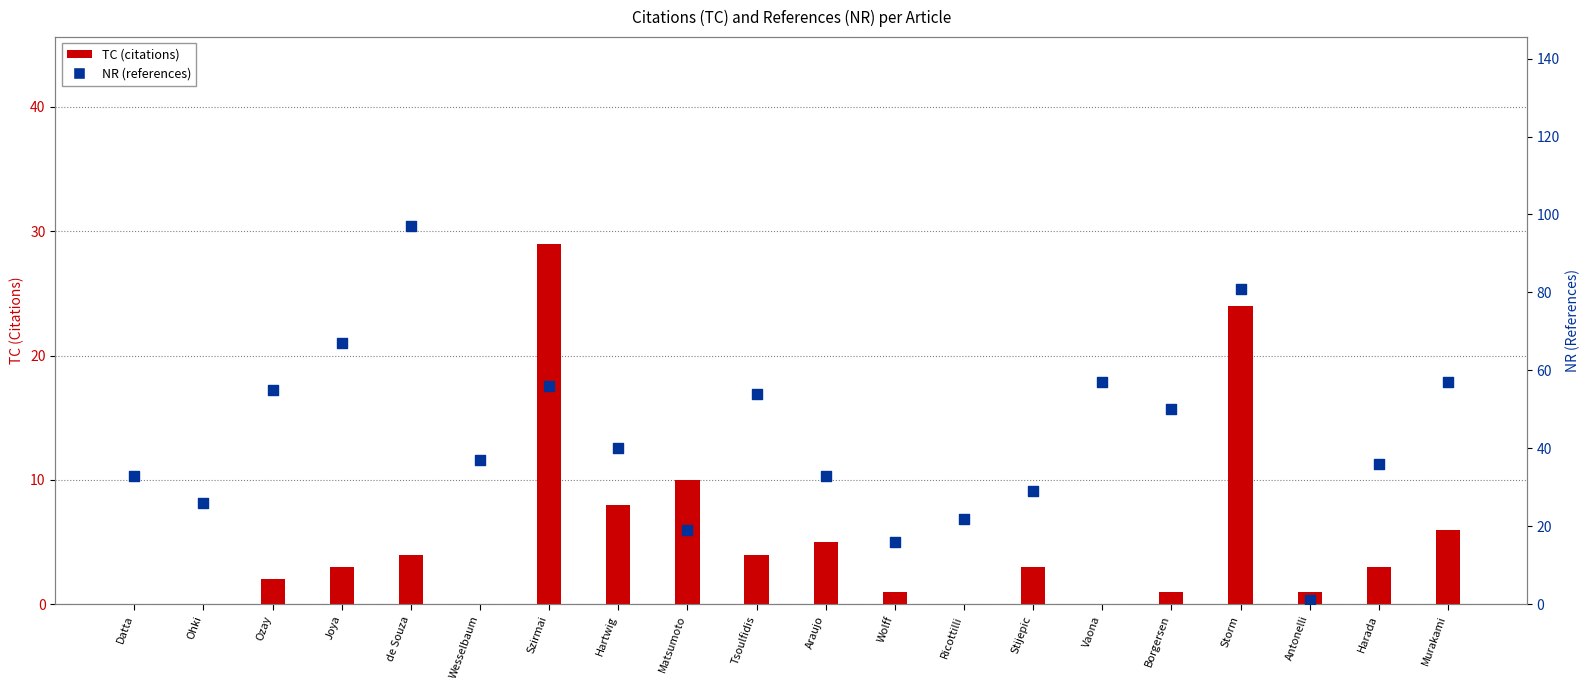

Which series has the largest total across all categories?

NR